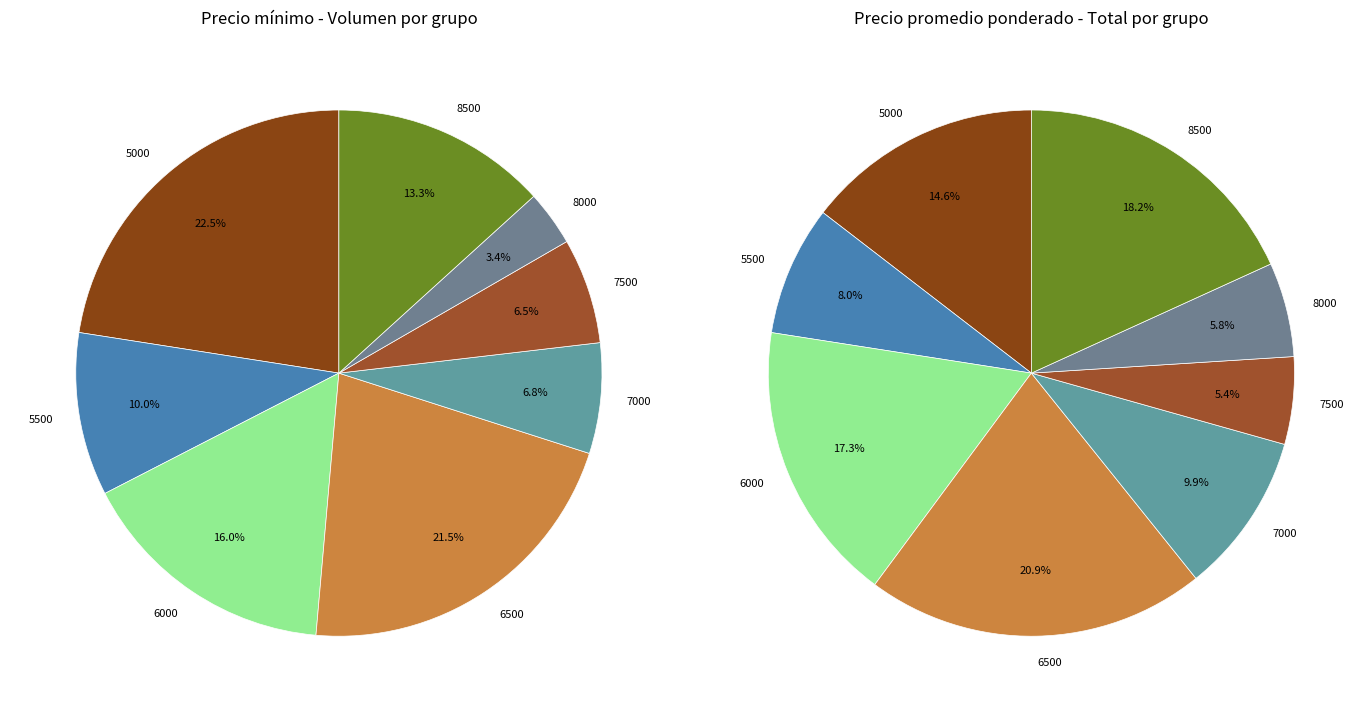

Do 5000 and 8500 together represent more than half of the pie?

No